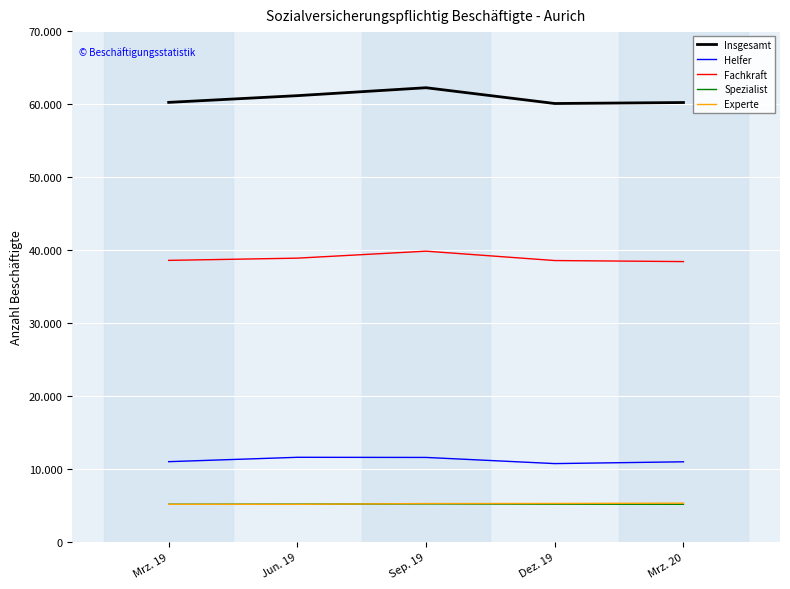

At which category is the sum across all series the highest?

Sep. 19